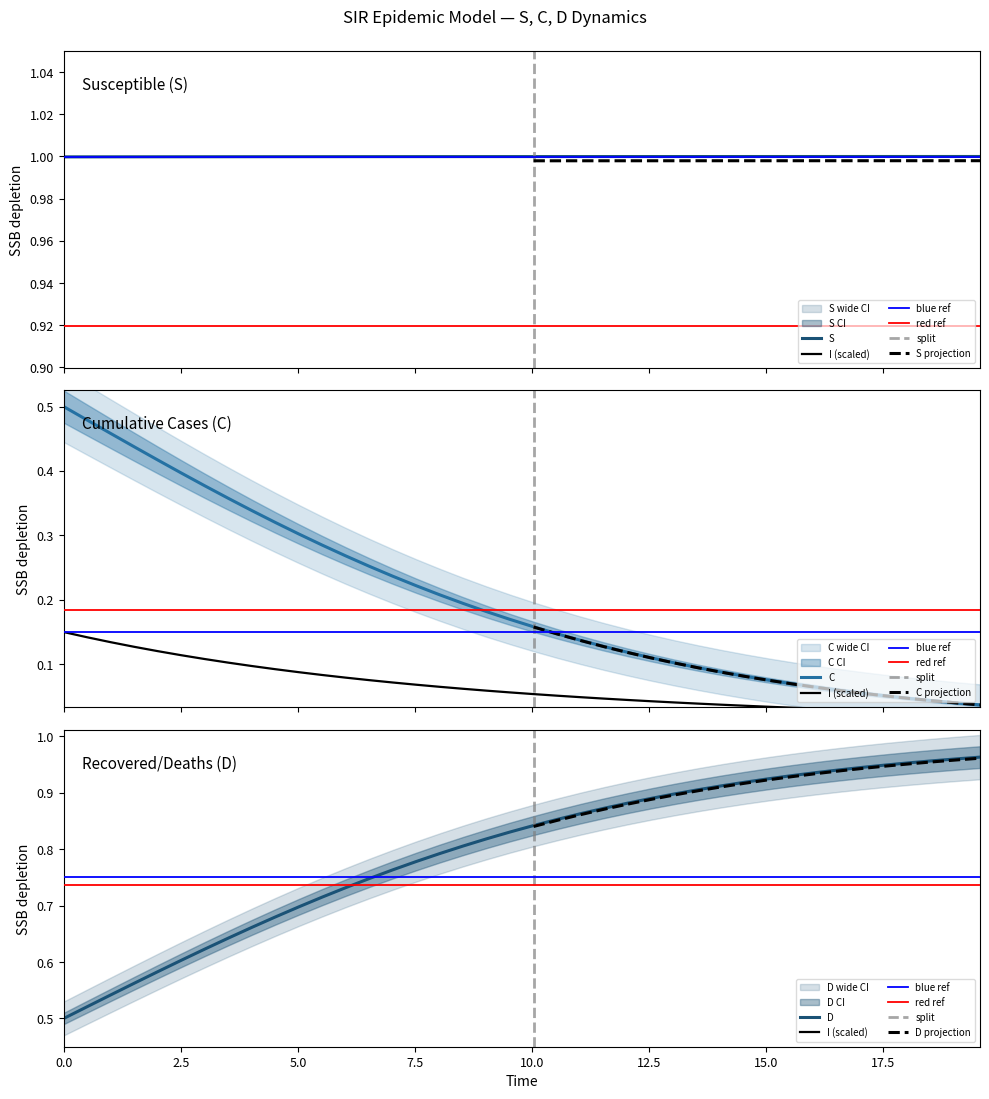

What is the average value of the C series?

0.2